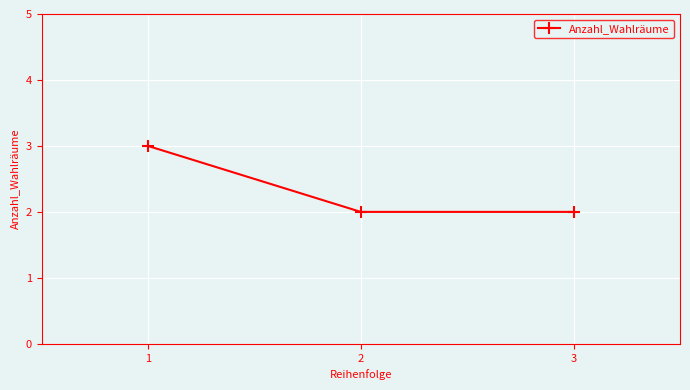

Reading left to right, what are all the values shown in this chart?

3	2	2